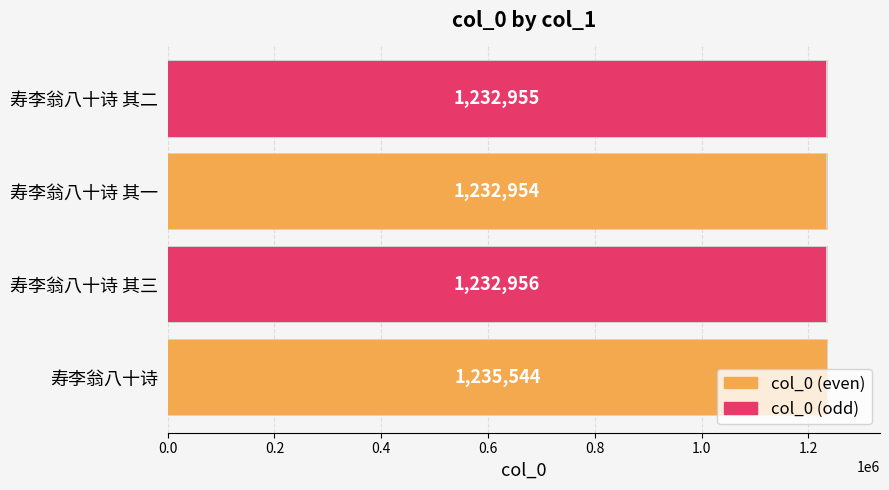

Where is the data nearest to the value 1234249?

寿李翁八十诗 其三